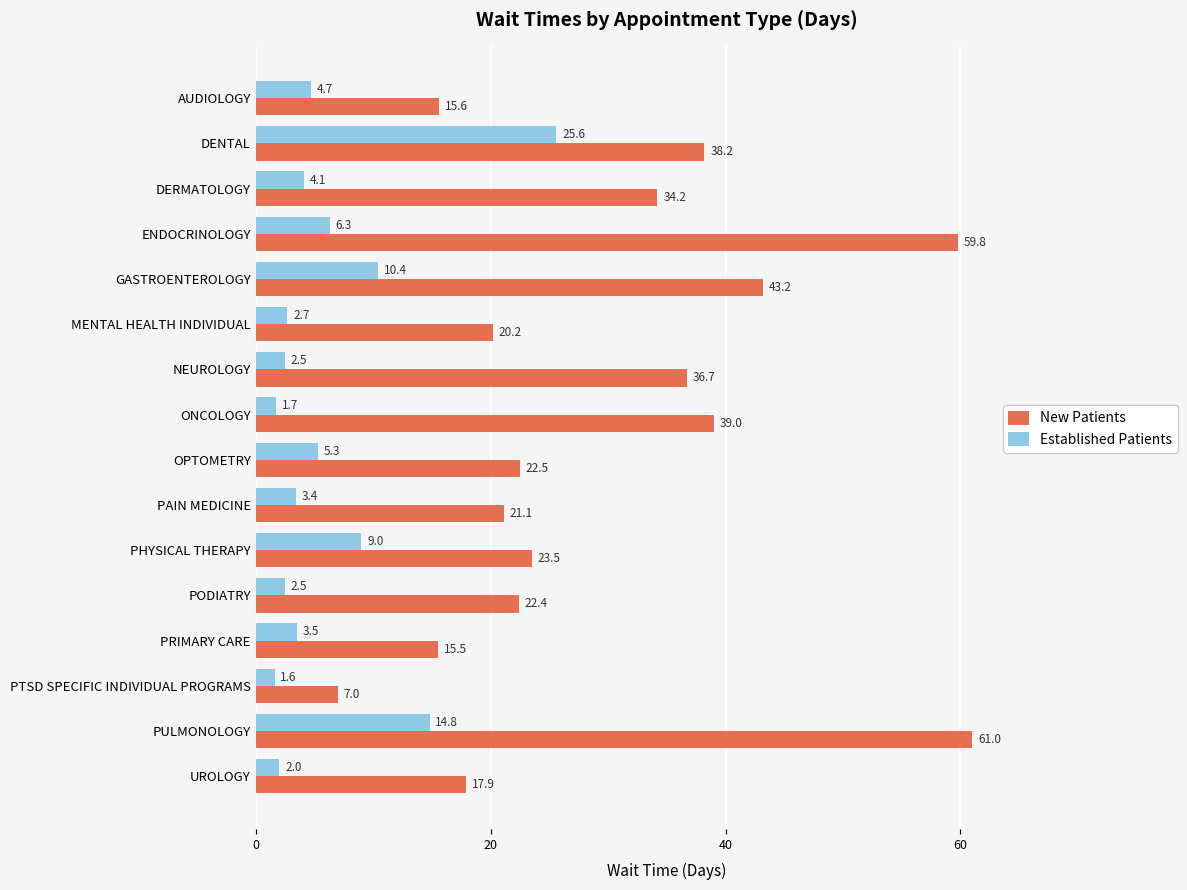

What is the difference between the maximum and second lowest values in the New Patients series?

45.5